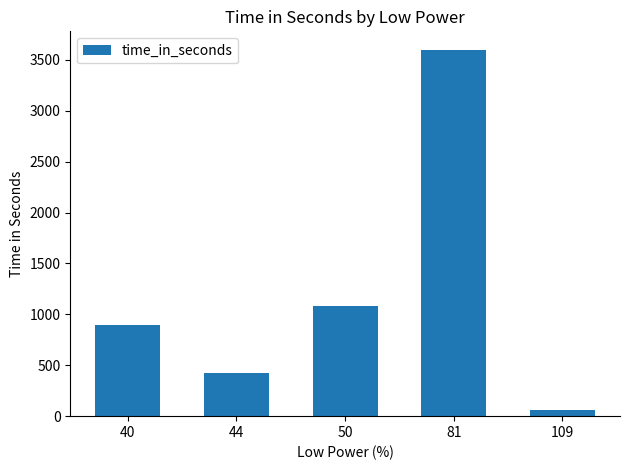

Approximately how many times larger is the value at 109 compared to 40?

0.1